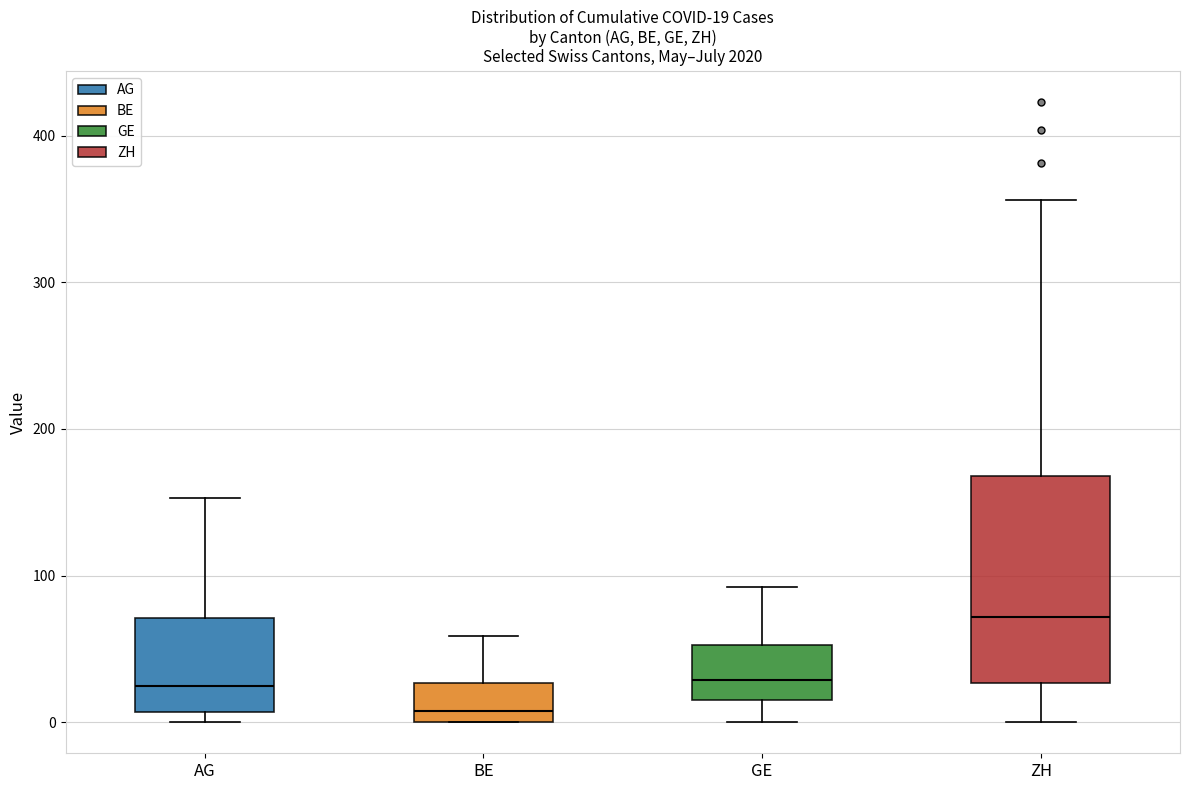

Comparing the boxes themselves (not the whiskers), which one is the tallest?

ZH